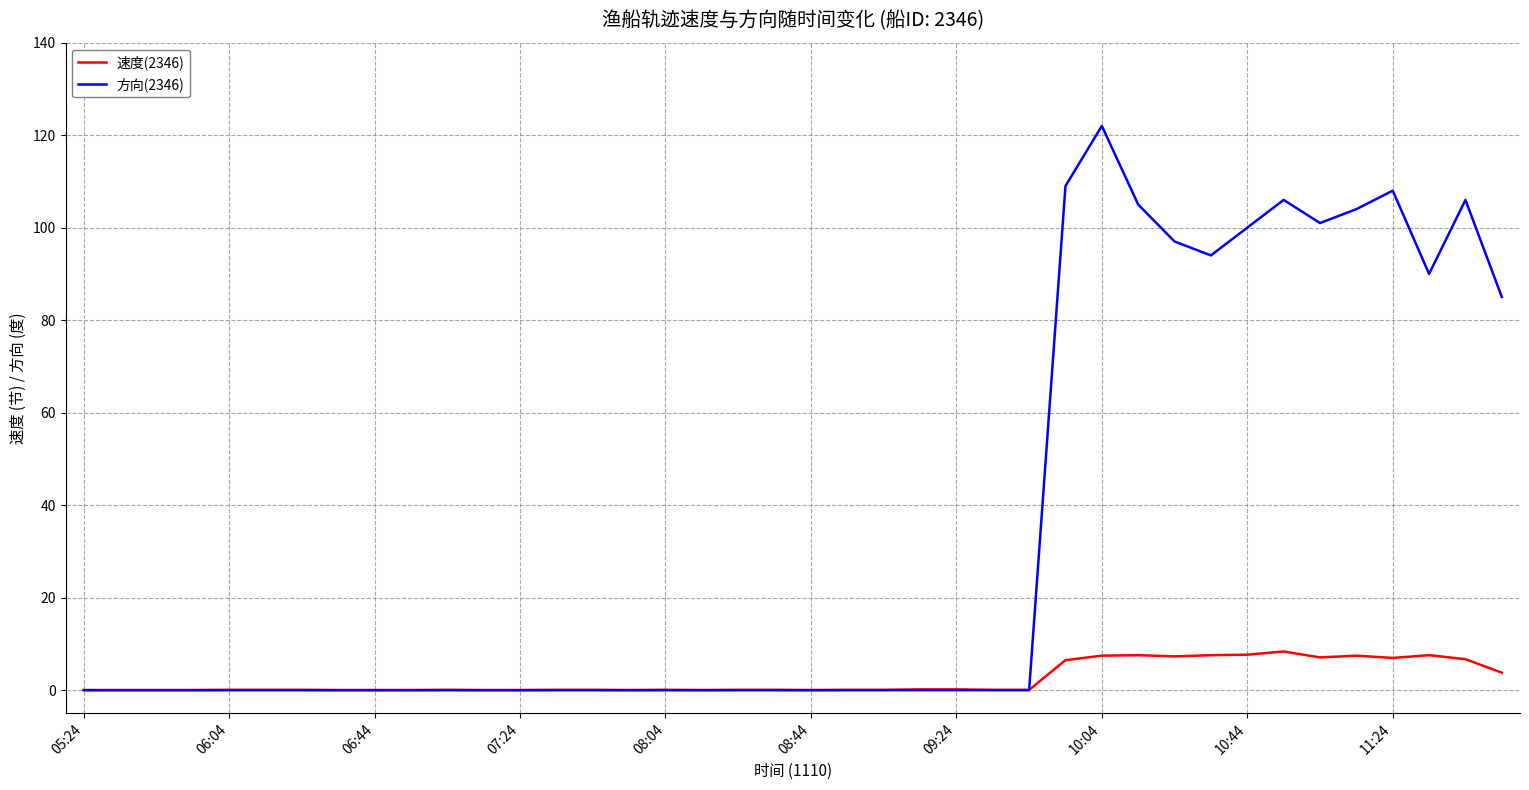

In 方向(2346), how many points are higher than both neighbors (excluding endpoints)?

4